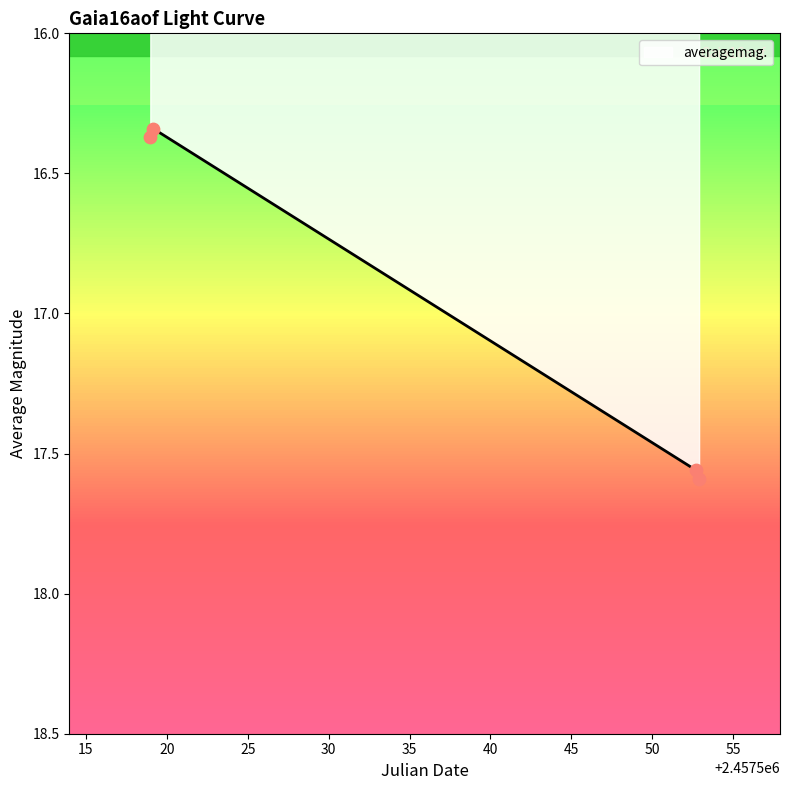

What is the change in value from 2016-05-10 11:31:09 to 2016-06-13 09:24:15?

+1.2